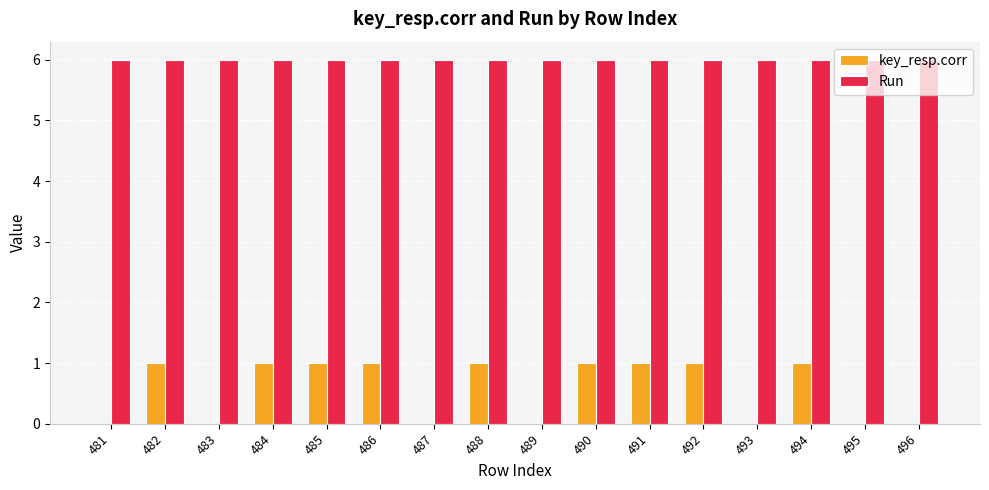

Is the value of key_resp.corr at 489 greater than the value of Run at 491?

No